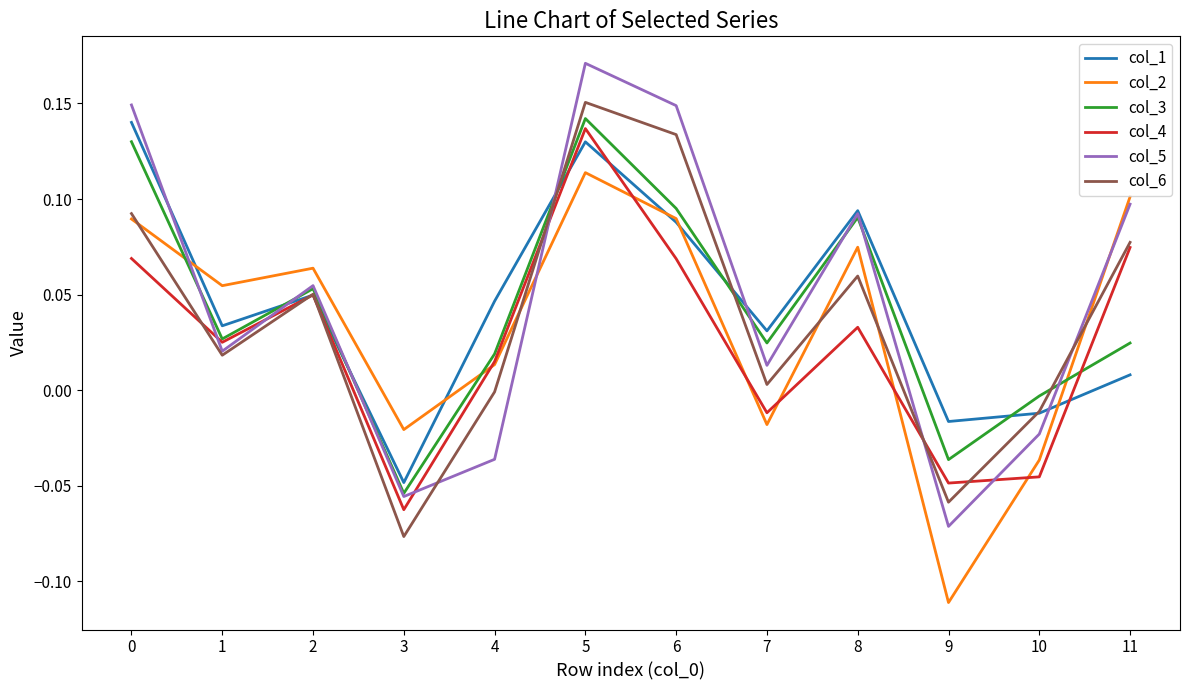

At which category is the sum across all series the highest?

5